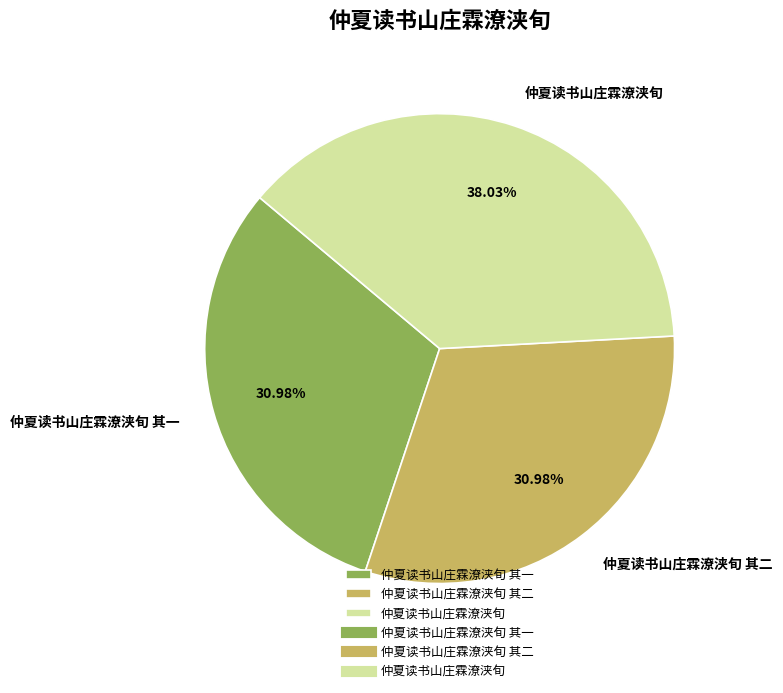

To the nearest percent, what percentage of the pie is 仲夏读书山庄霖潦浃旬 其二?

31%